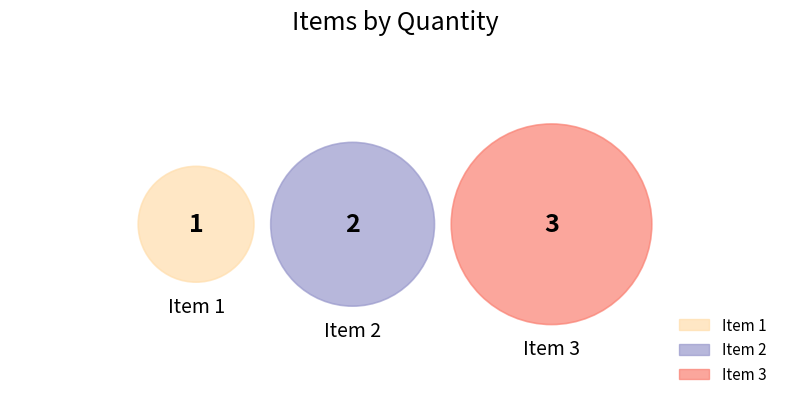

The Item 3 slice represents 50% of the pie. True or false?

True